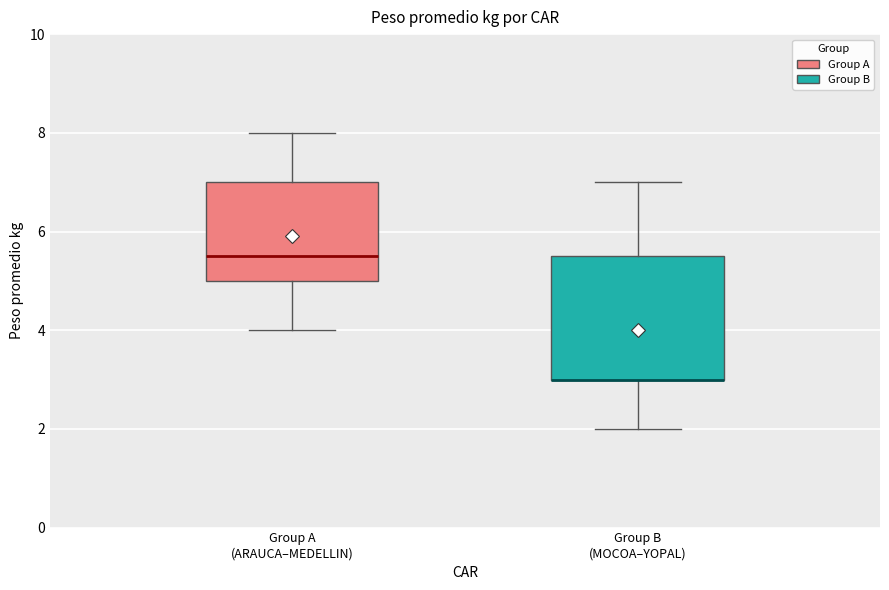

Which box is the tallest, from its lower edge to its upper edge?

Group B (MOCOA–YOPAL)